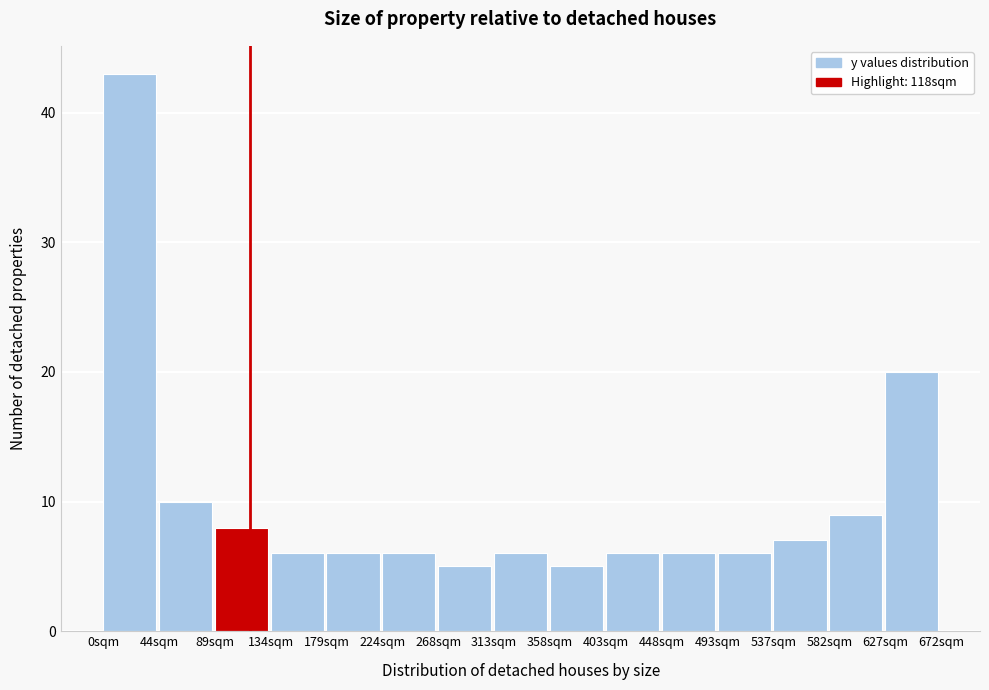

How tall is the bar that spans 135 to 180 on the x-axis? Neither the bar edges nor the heights are printed on the chart, so give them approximately, as read against the axes.

6